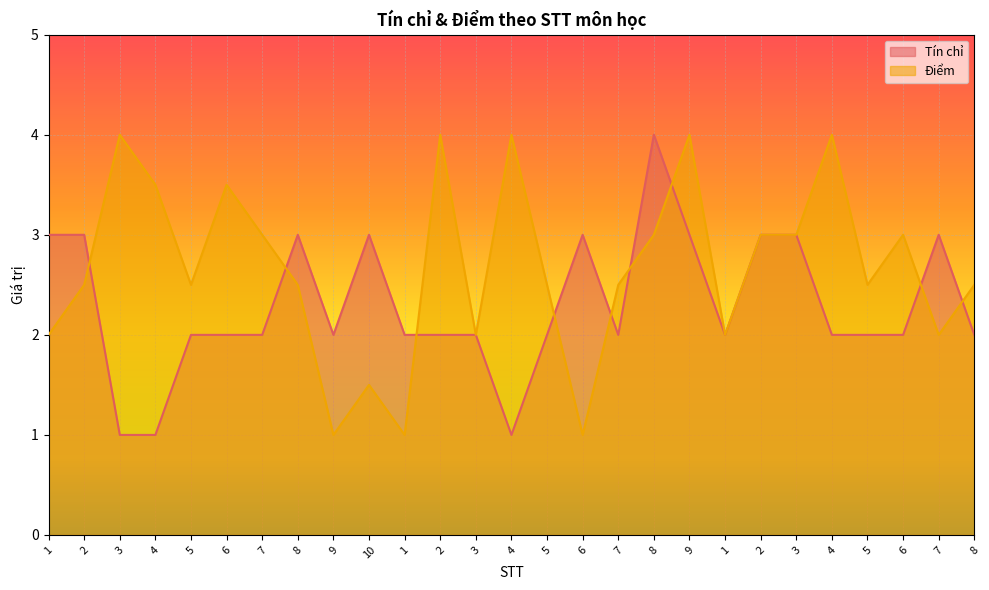

Where do Điểm and Tín chỉ first cross each other?

2 and 3